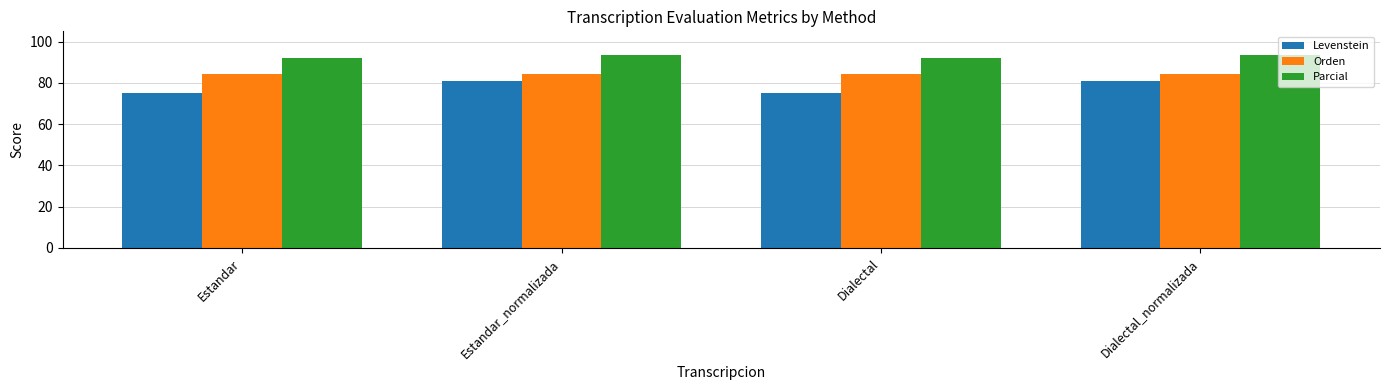

Reading left to right, list all the values displayed in this chart.

Levenstein: 75.3	80.7	75.3	80.7
Orden: 84.1	84.1	84.1	84.1
Parcial: 92.2	93.4	92.2	93.4